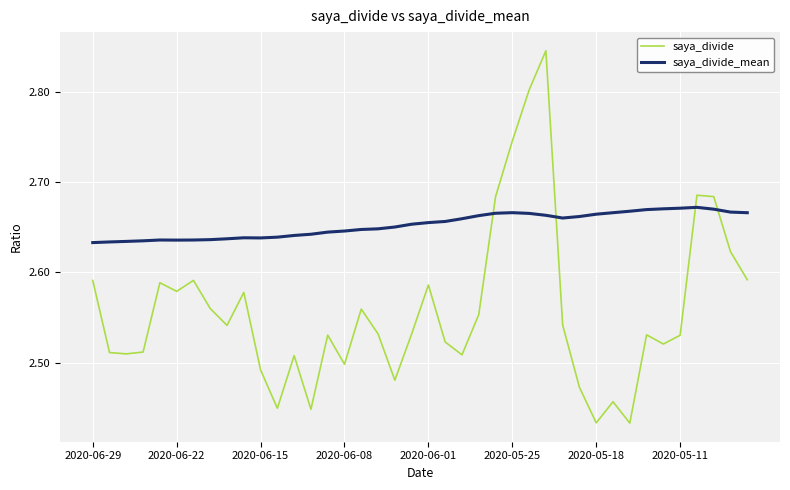

Which series has the largest range (max minus min)?

saya_divide